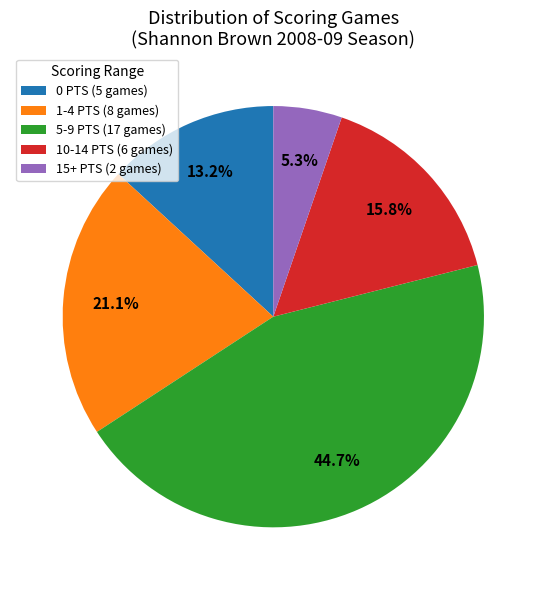

Count the number of slices in the pie.

5